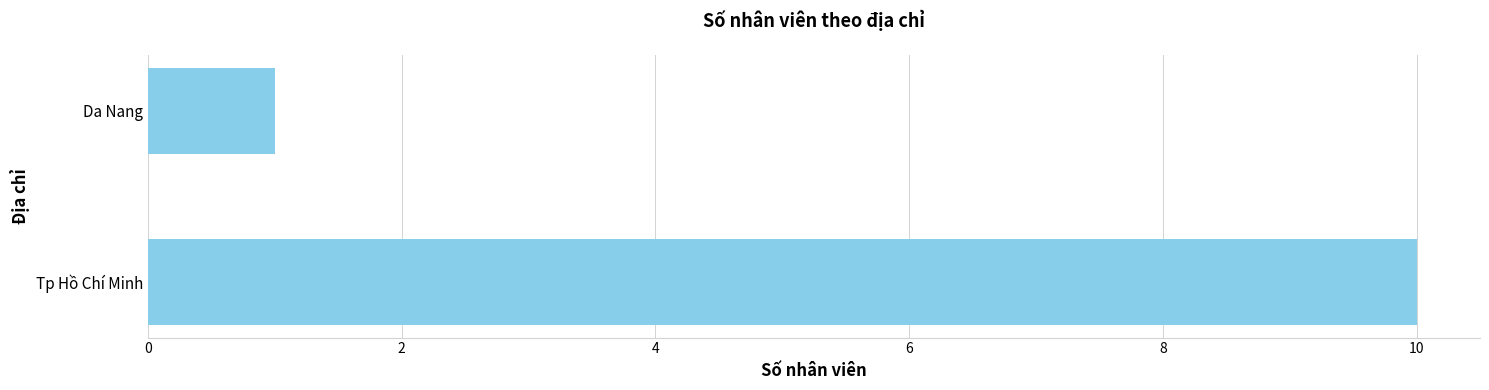

How many values are between 1 and 10?

2